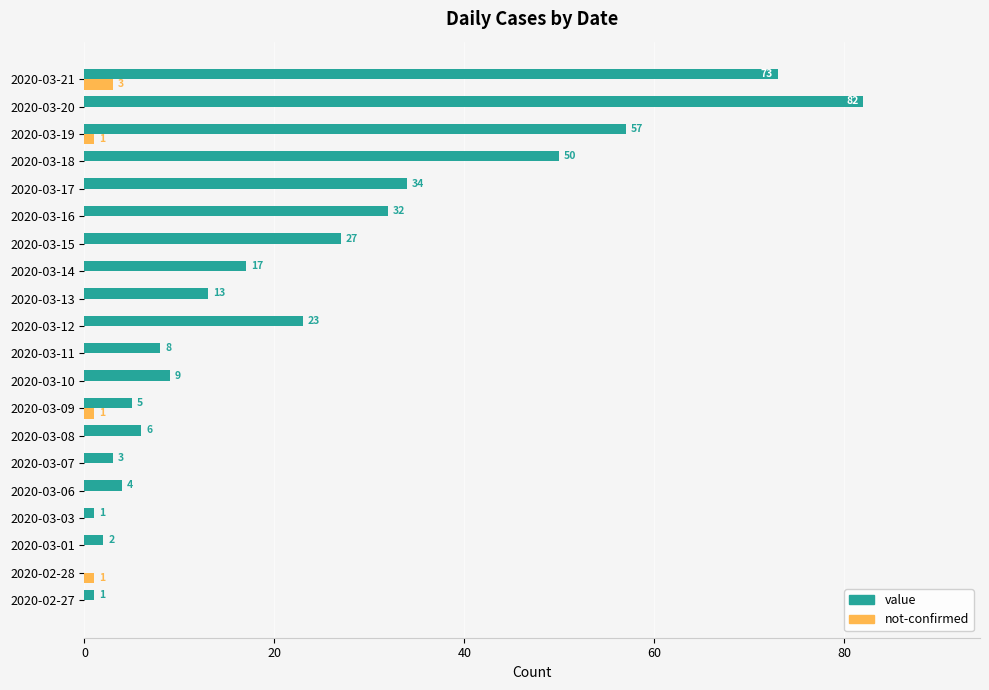

At which category is the sum across all series the highest?

2020-03-20